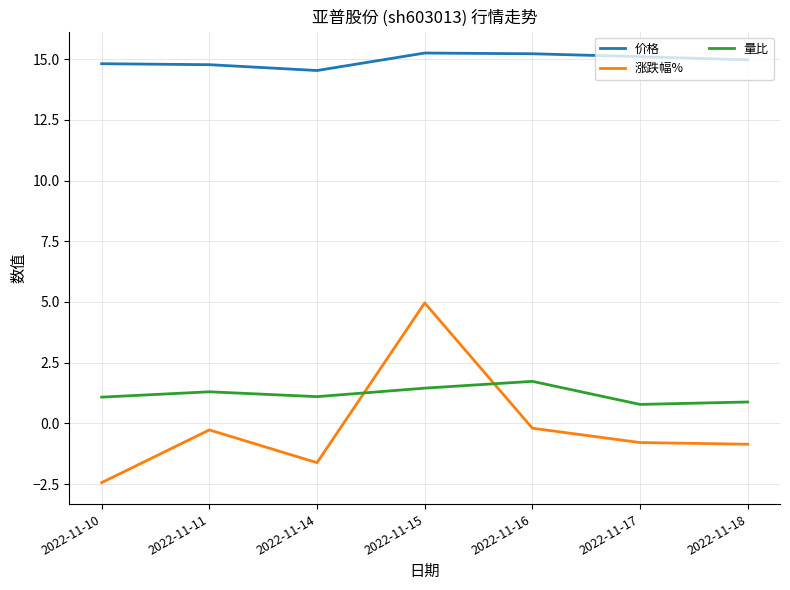

Is it true that 涨跌幅% equals -0.8 at 2022-11-14?

False